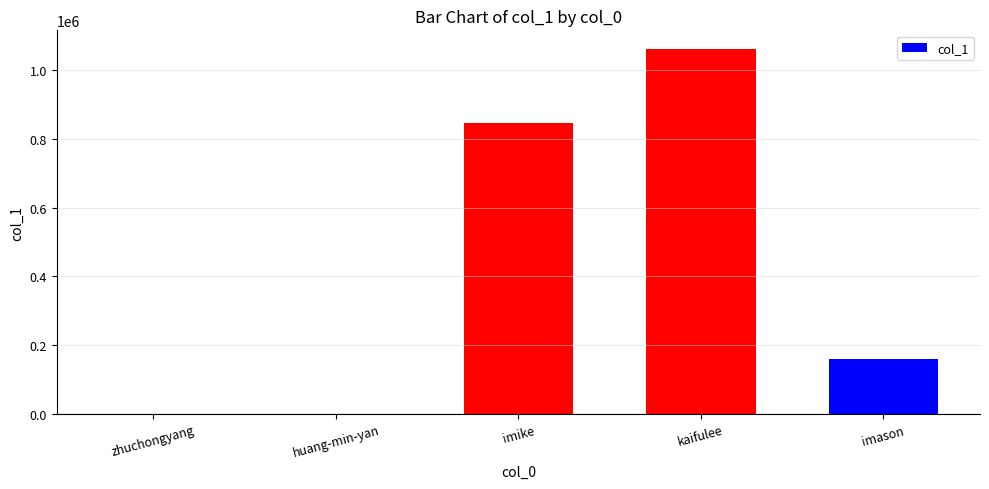

What is the sum of all values?

2070157